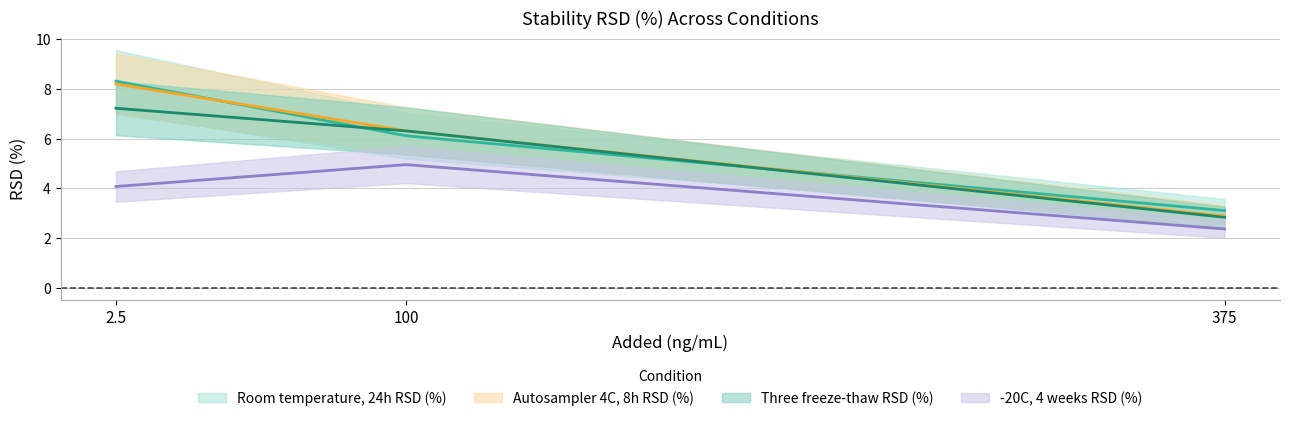

What is the label of the 1st point from the left?

2.5